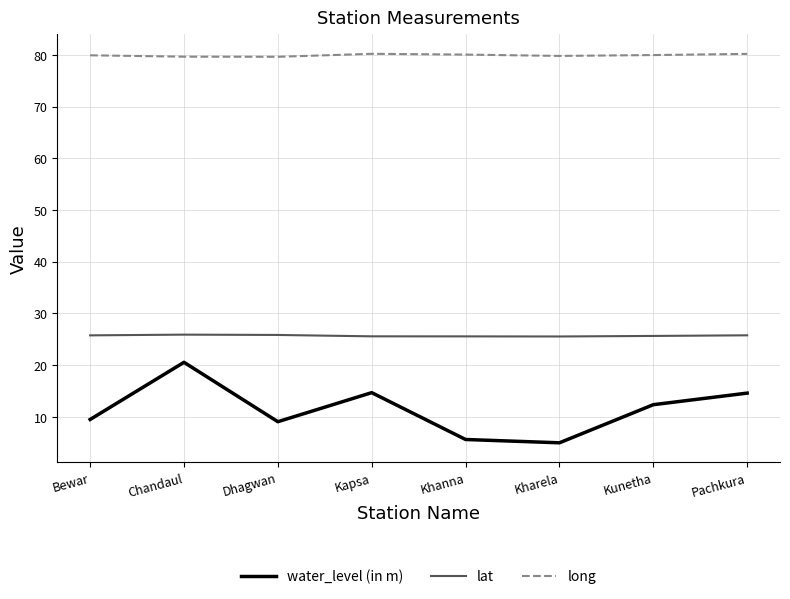

What is the average value of the water_level (in m) series?

11.4